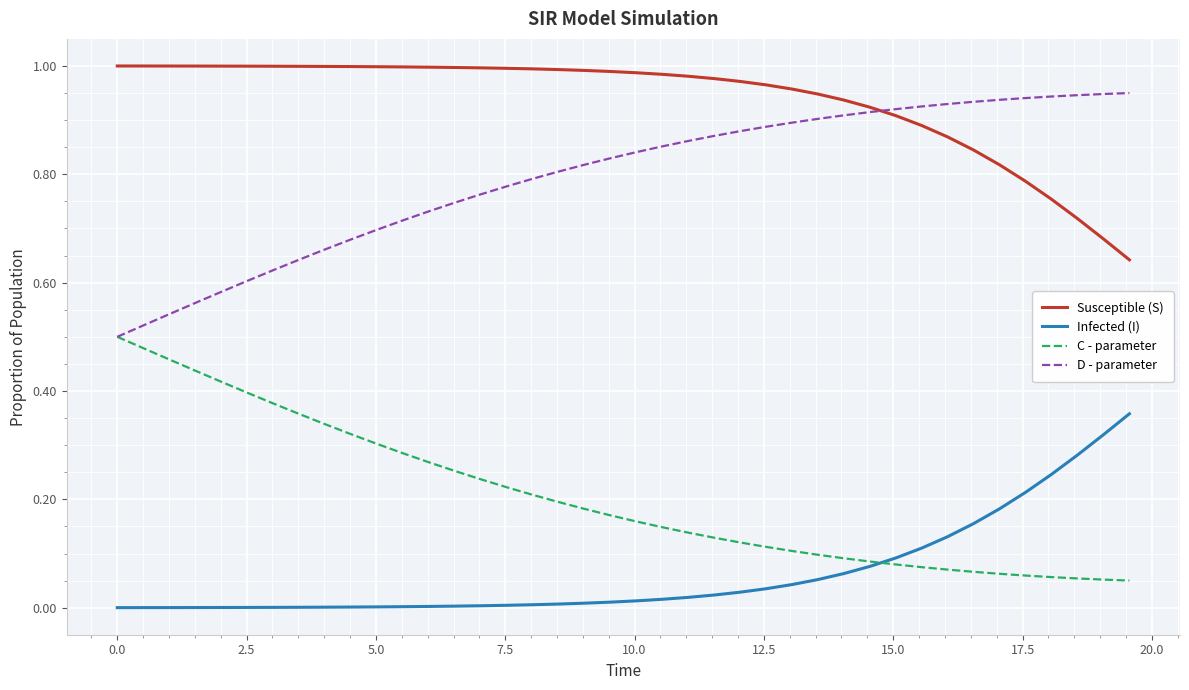

Rank the series by their average value, from lowest to highest.

Infected (I), C - parameter, D - parameter, Susceptible (S)